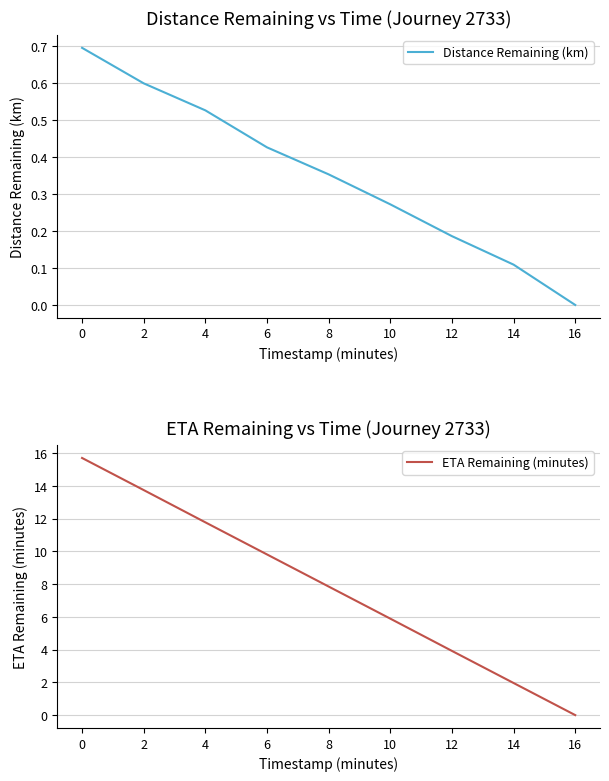

What is the value of the ETA Remaining (minutes) point at the 2nd from the left?

13.7